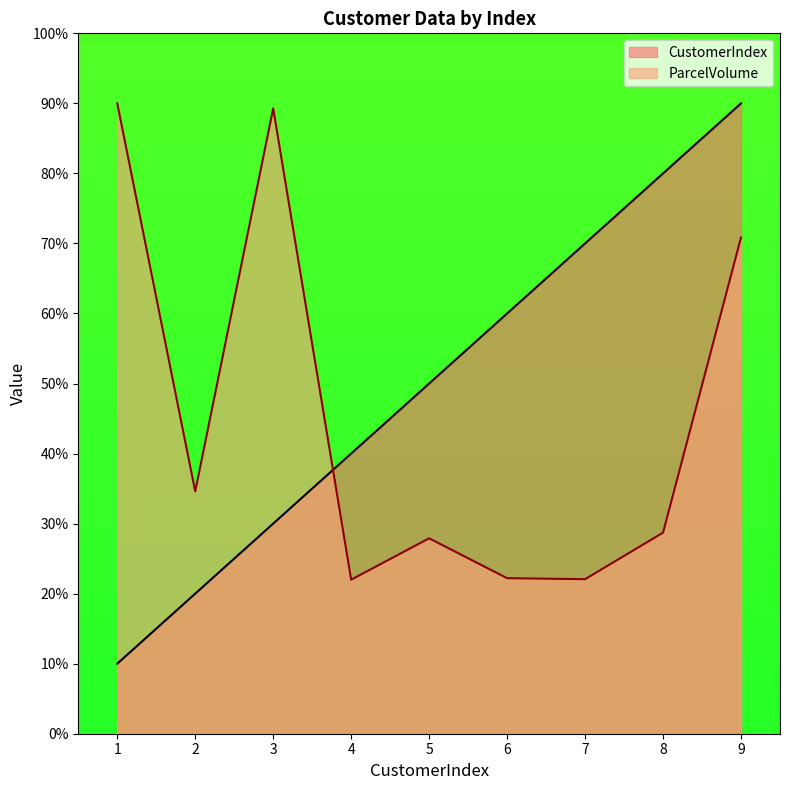

What is the value of the CustomerIndex point at the 5th from the left?

5.0